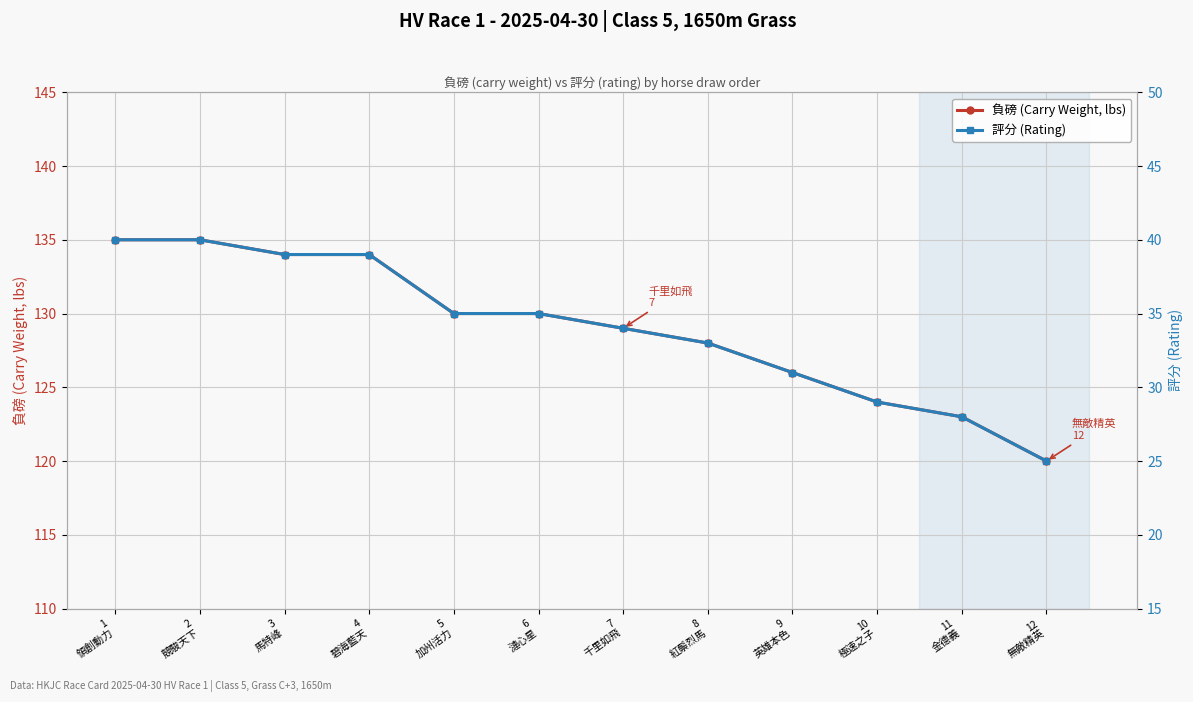

Count the number of categories in the chart.

12